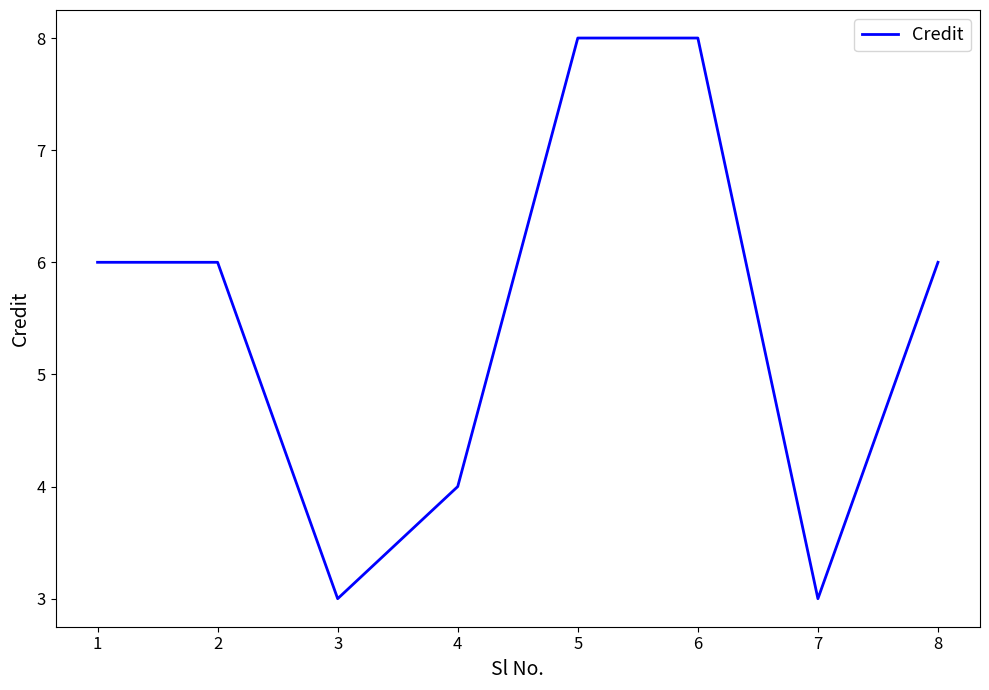

Is this an area chart (filled region under the line)?

No